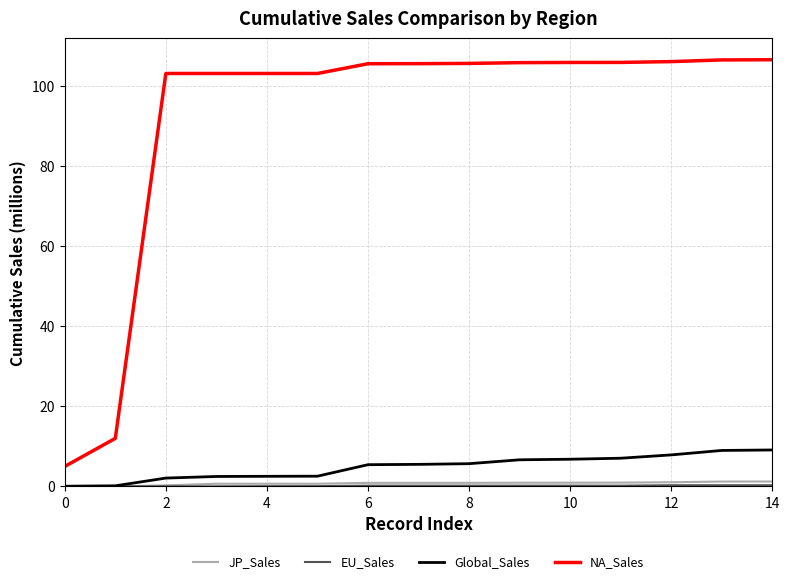

True or false: NA_Sales and Global_Sales cross at least once.

False